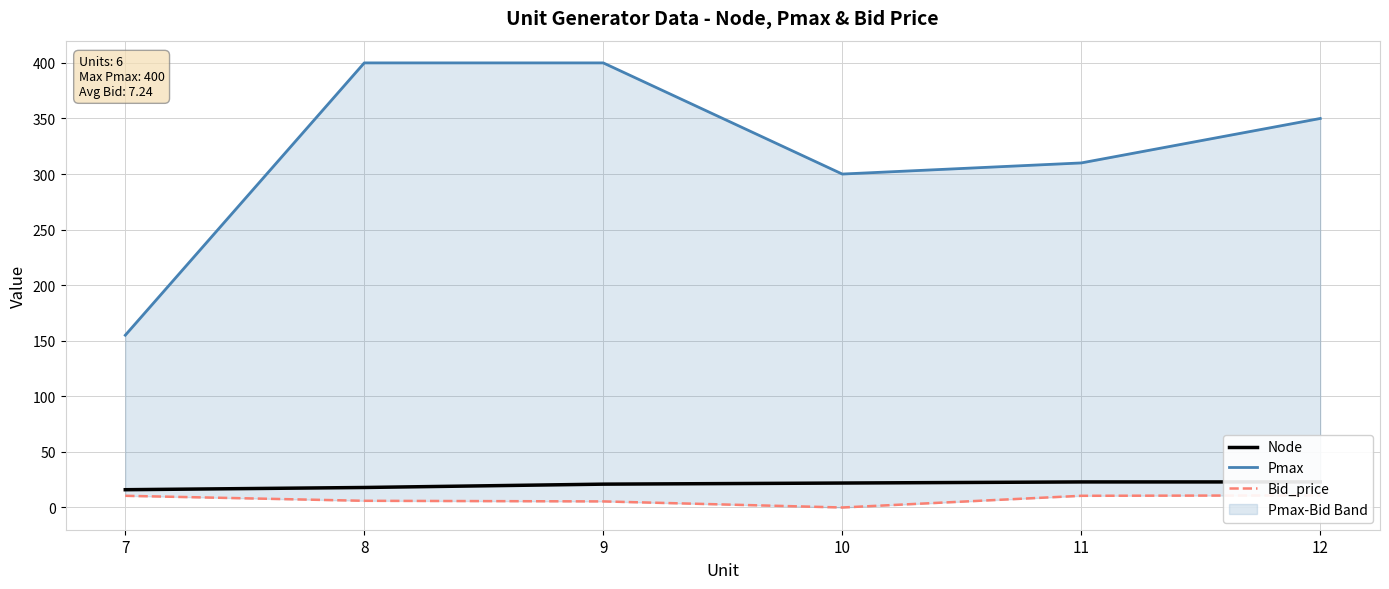

What is the value of the Pmax point at the 2nd from the left?

400.0